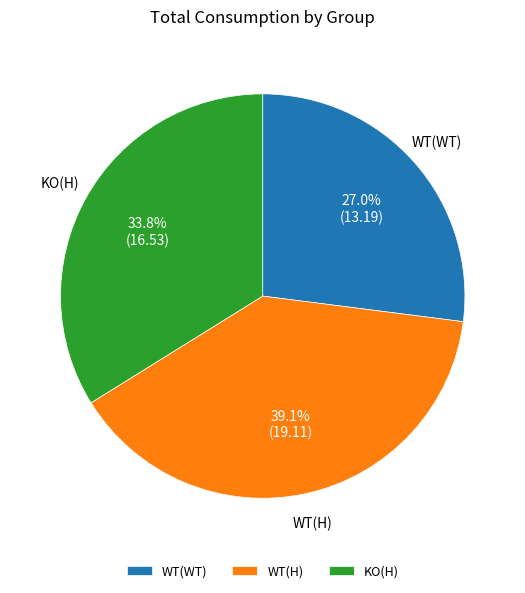

Between KO(H) and WT(H), which is larger?

WT(H)